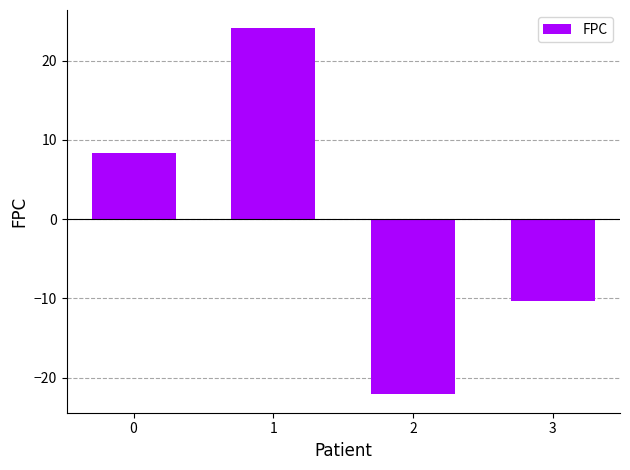

Rank the categories by value from highest to lowest.

1, 0, 3, 2